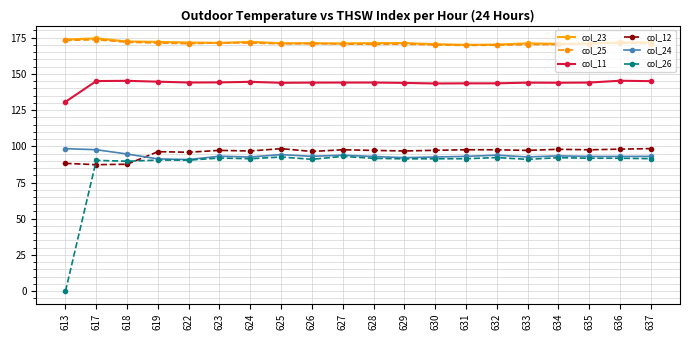

True or false: col_12 has more than 2 interior local peaks.

True